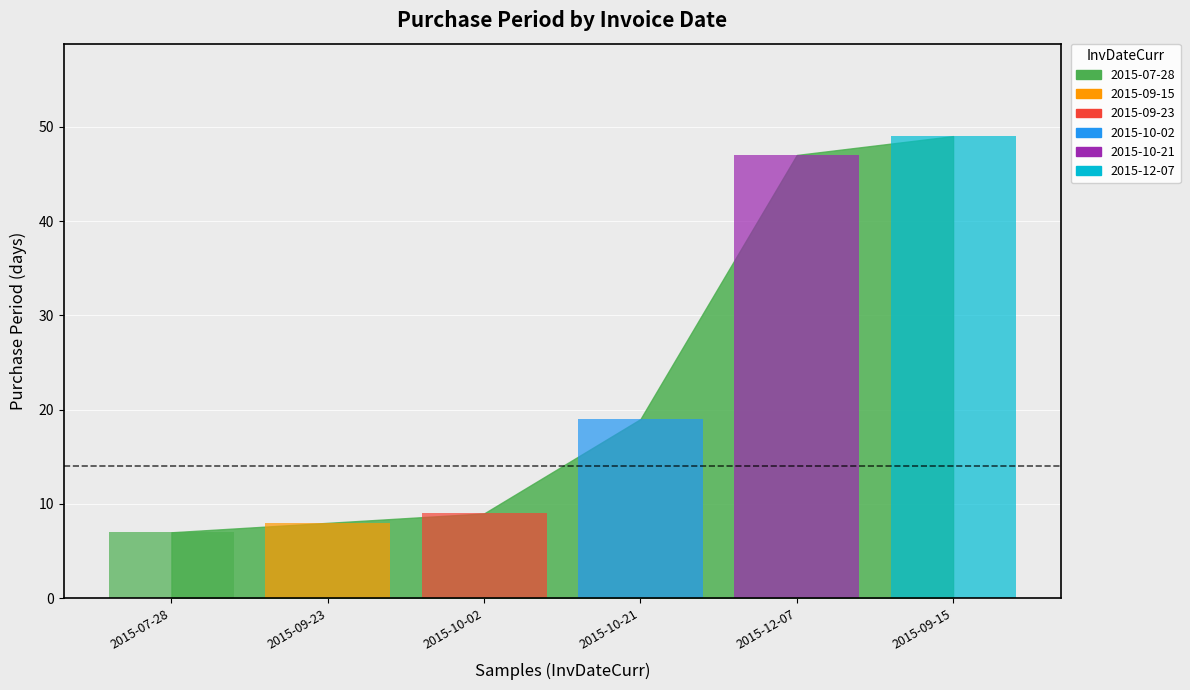

What is the minimum value shown in the chart?

7